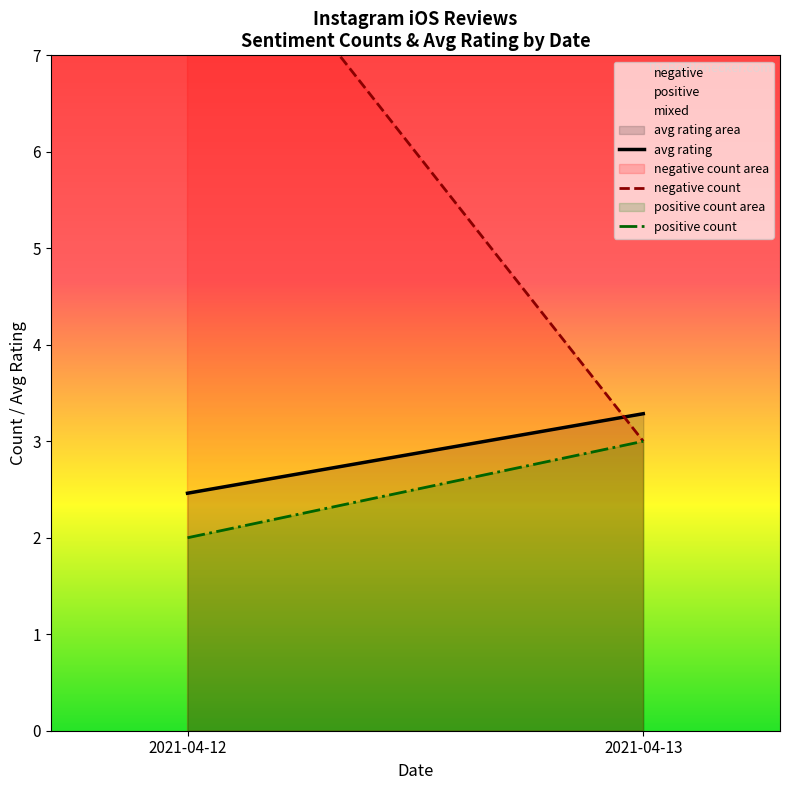

The value of negative count at 2021-04-12 is 9.0. True or false?

True